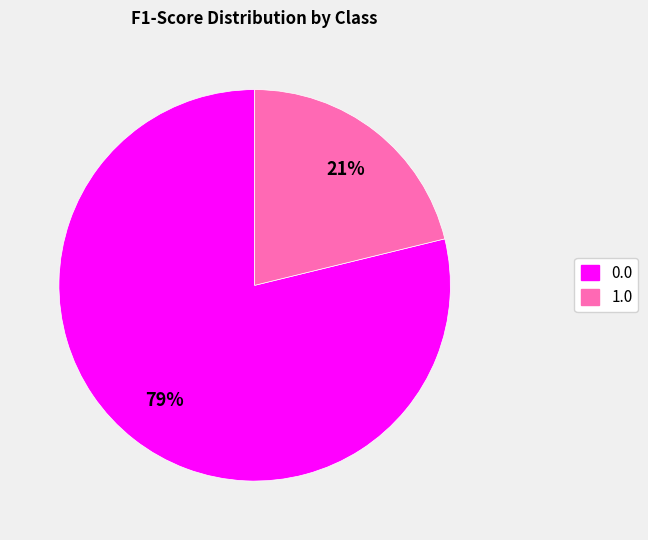

Does 0.0 account for over 50% of the chart?

Yes